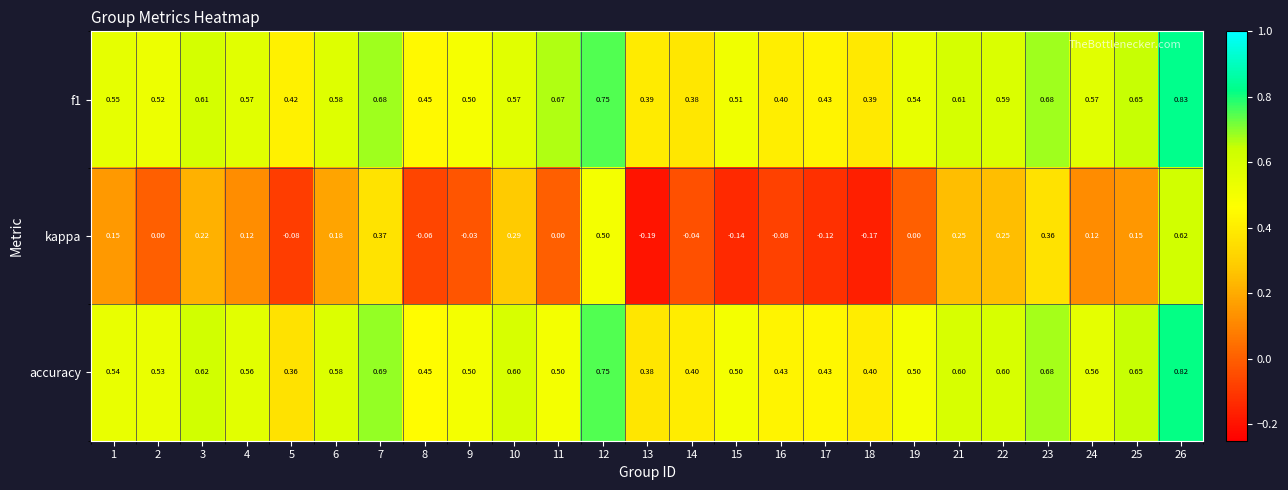

Is the value of accuracy at 4 greater than the value of f1 at 18?

Yes